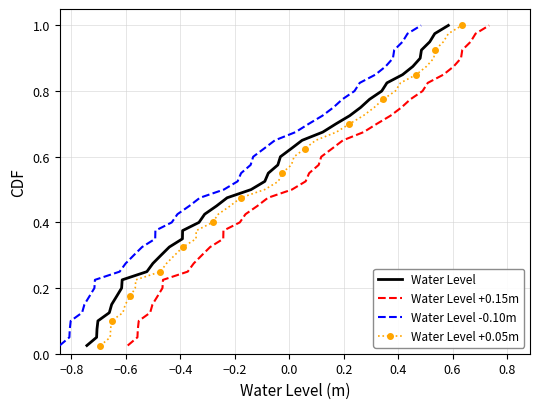

True or false: Water Level -0.10m and Water Level cross at least once.

False